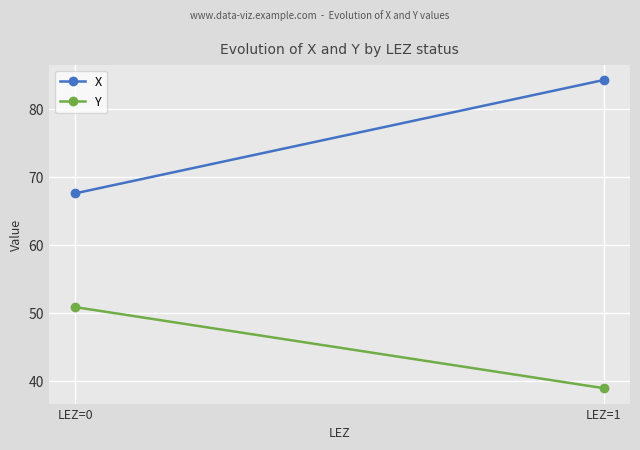

How many series are shown in this chart?

2